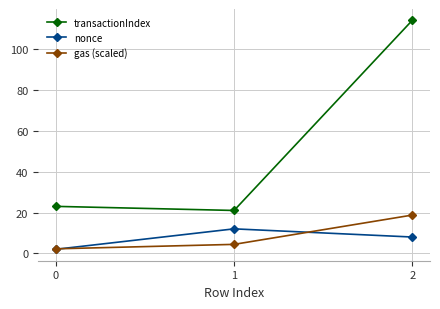

At which category does the chart reach its peak across all series?

2